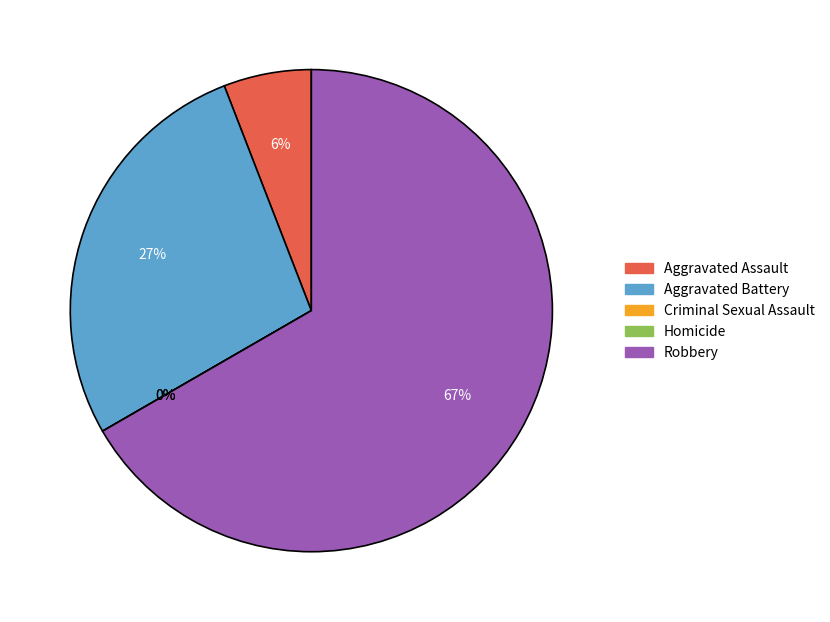

To the nearest percent, what portion does Robbery represent?

67%